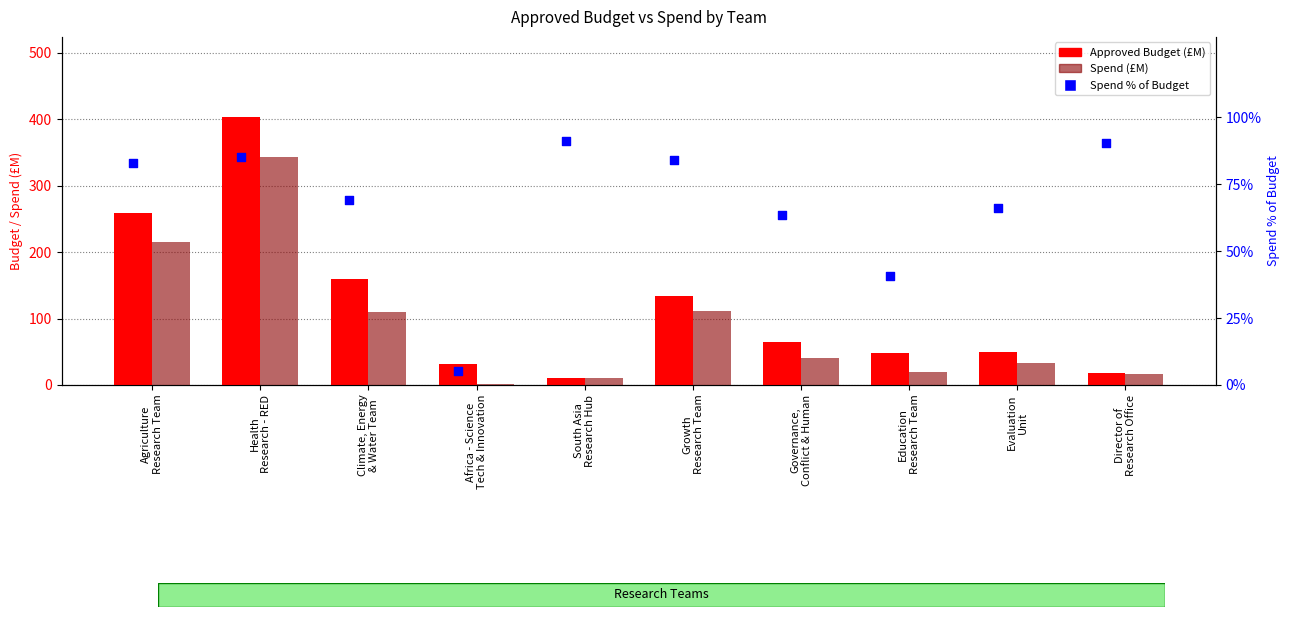

Which series has the largest total across all categories?

Approved Budget (£M)